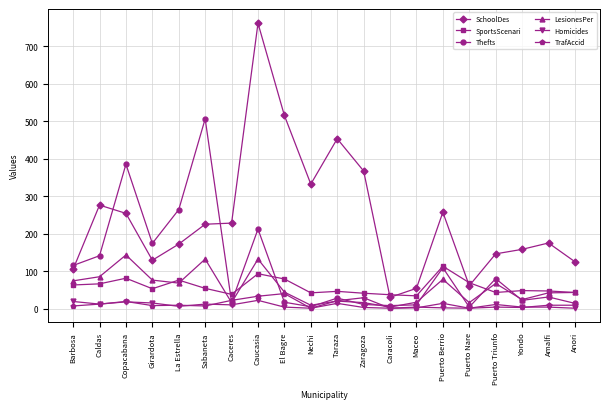

True or false: TrafAccid and SchoolDes cross at least once.

False